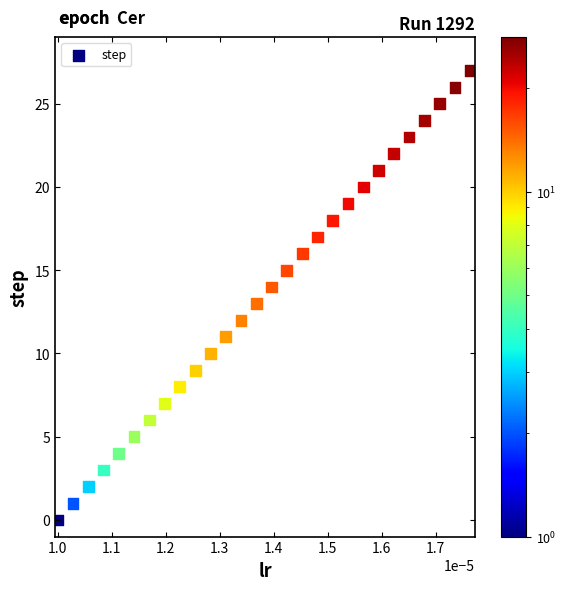

What is the range of Y values (max minus min)?

27